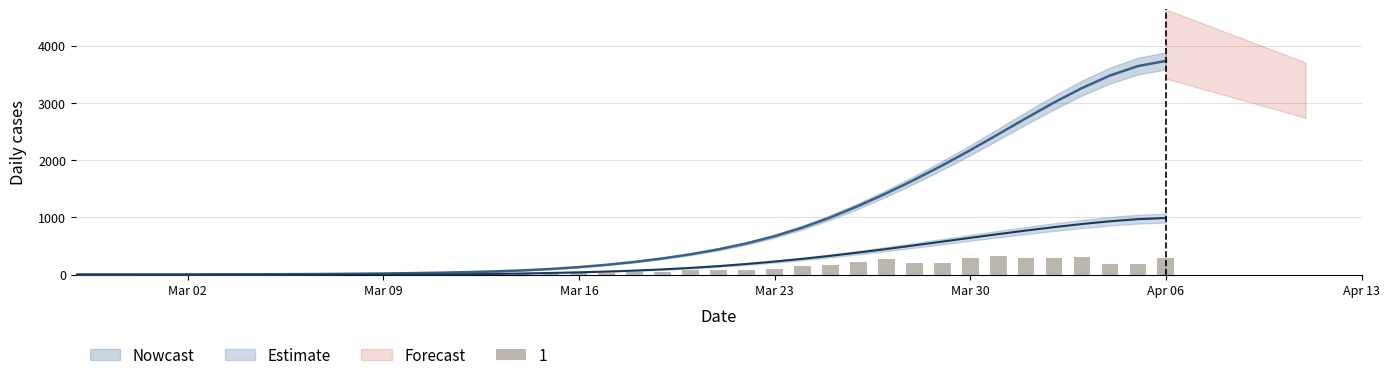

How many values in 0 are above zero?

39